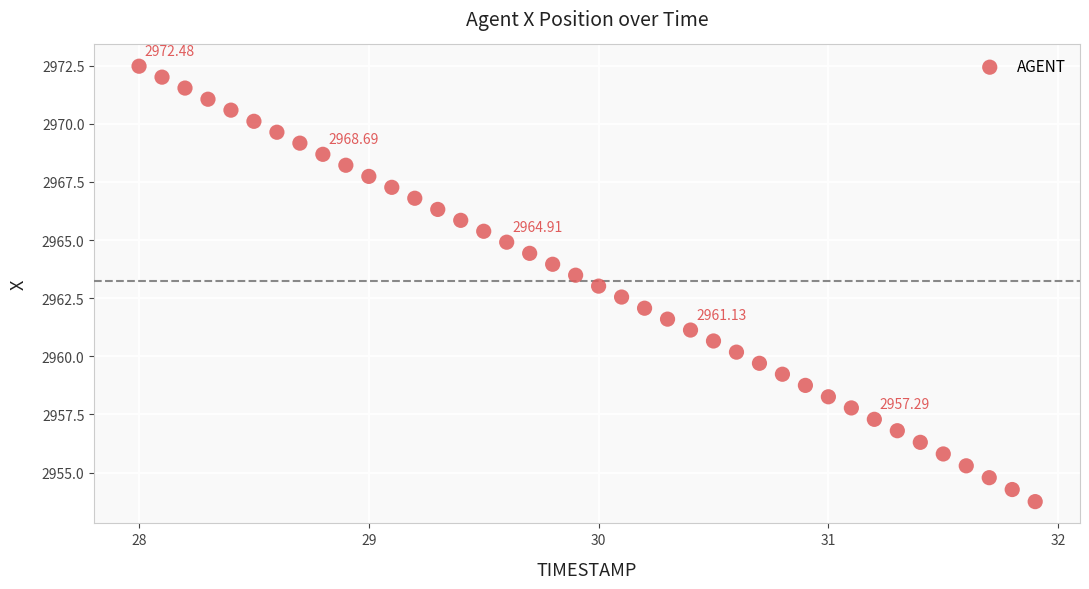

What is the range of X values (max minus min)?

3.9